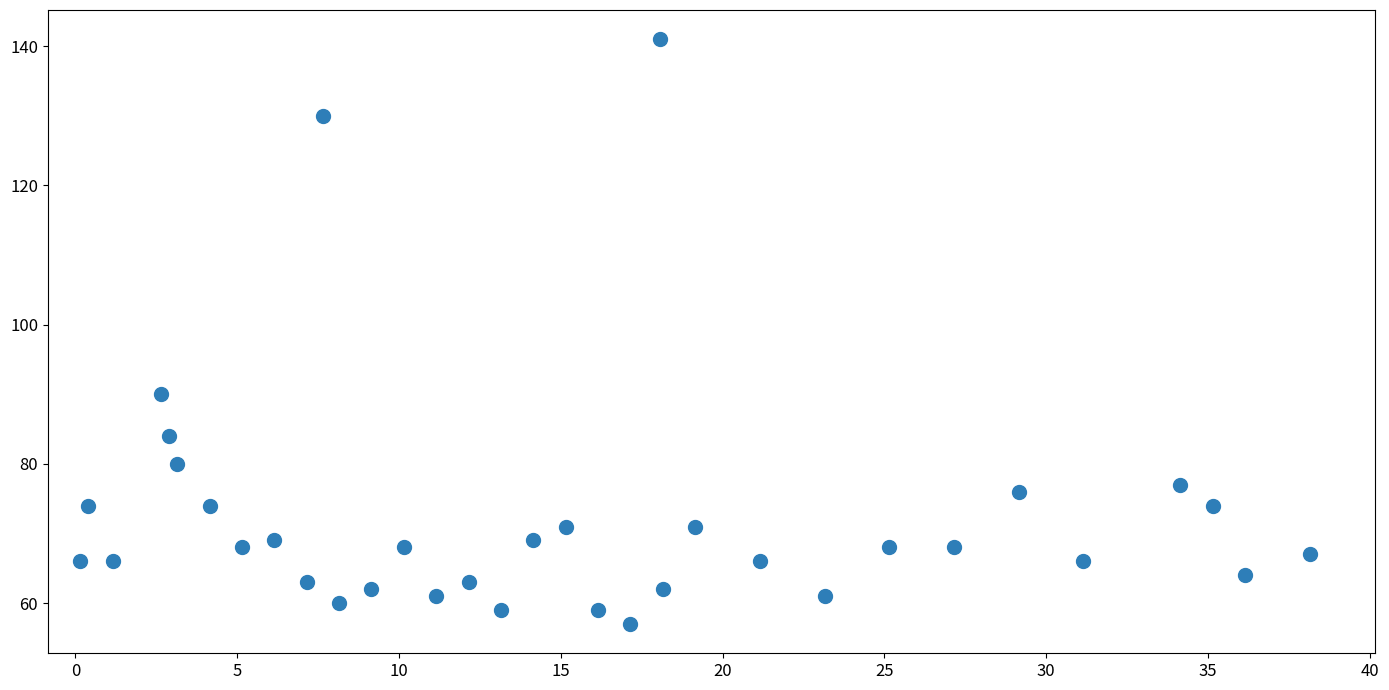

What Y value in the scatter plot is closest to 99?

90